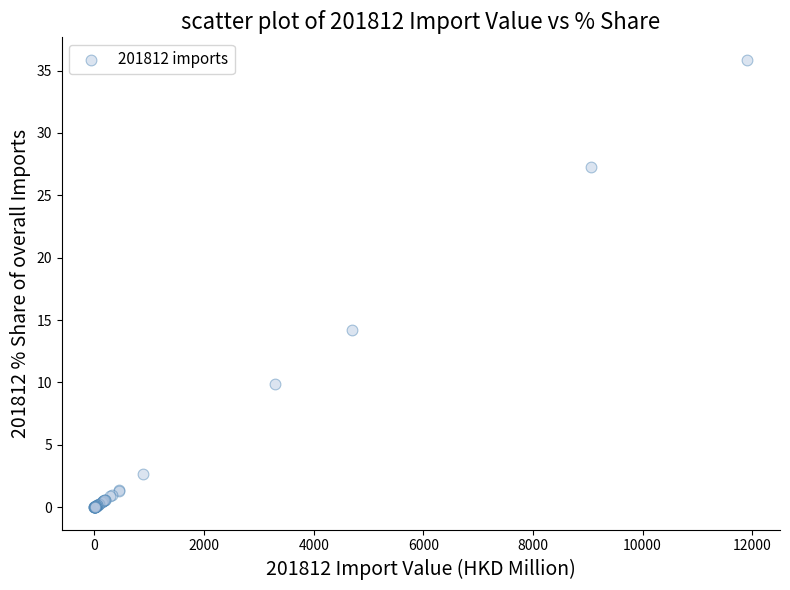

What Y value in the scatter plot is closest to 17?

14.2